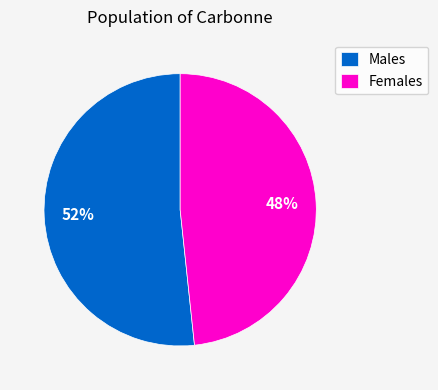

Which has a higher value, Females or Males?

Males